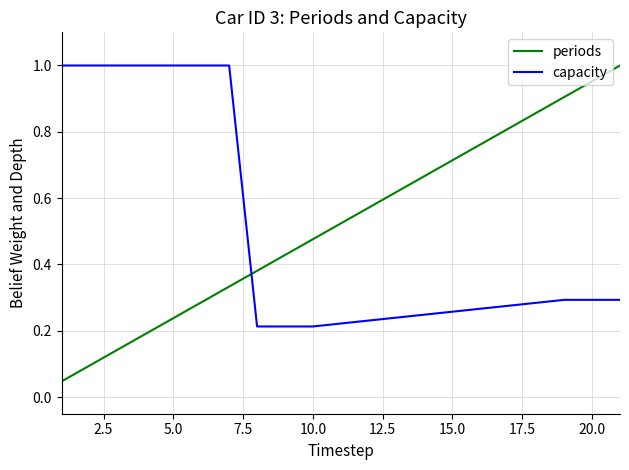

What is the sum of all periods values?

5.5